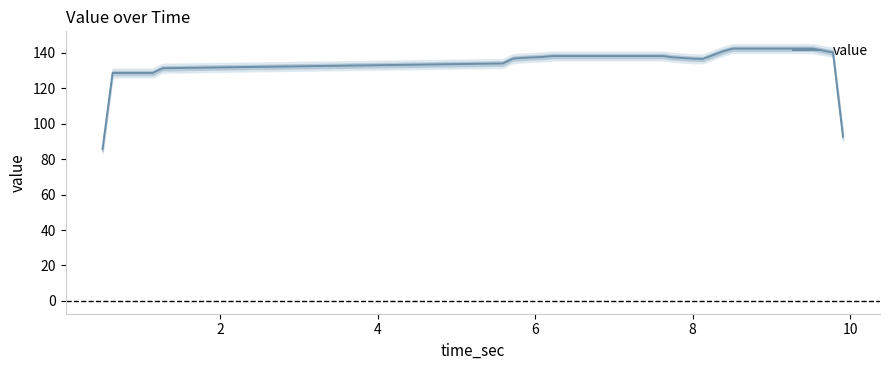

What is the smallest value displayed?

85.7